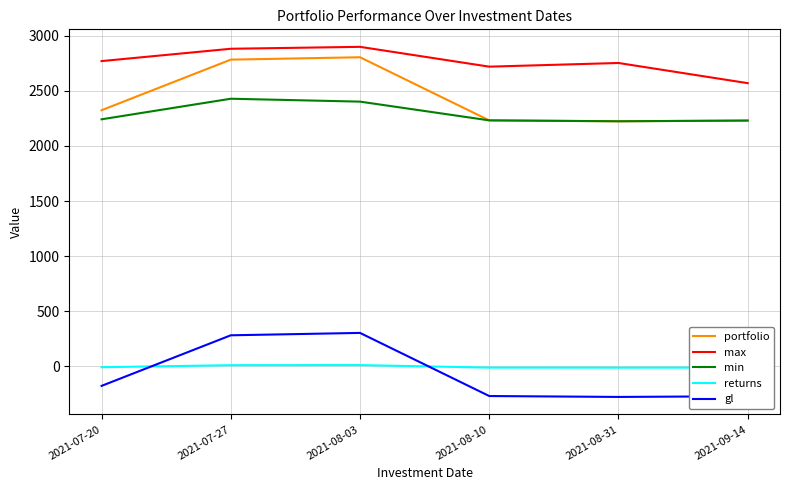

What are all the series names shown in the legend?

portfolio, max, min, returns, gl